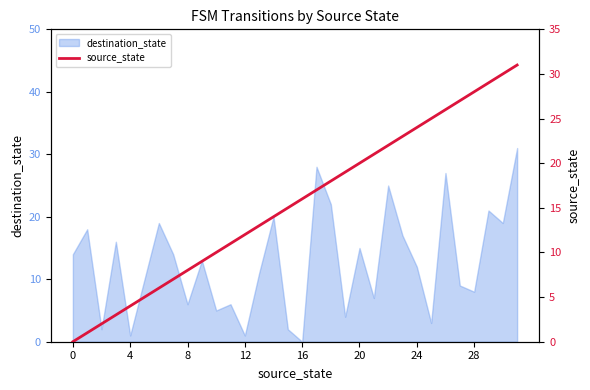

What is the highest value of the destination_state series?

31